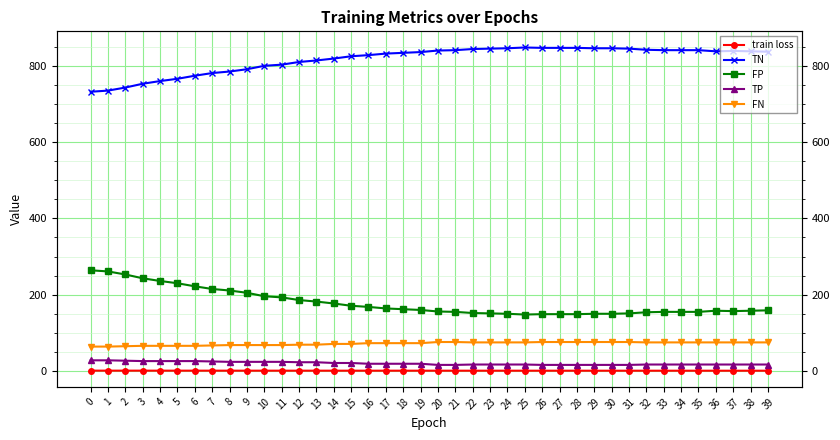

What is the maximum value shown in the chart?

848.0